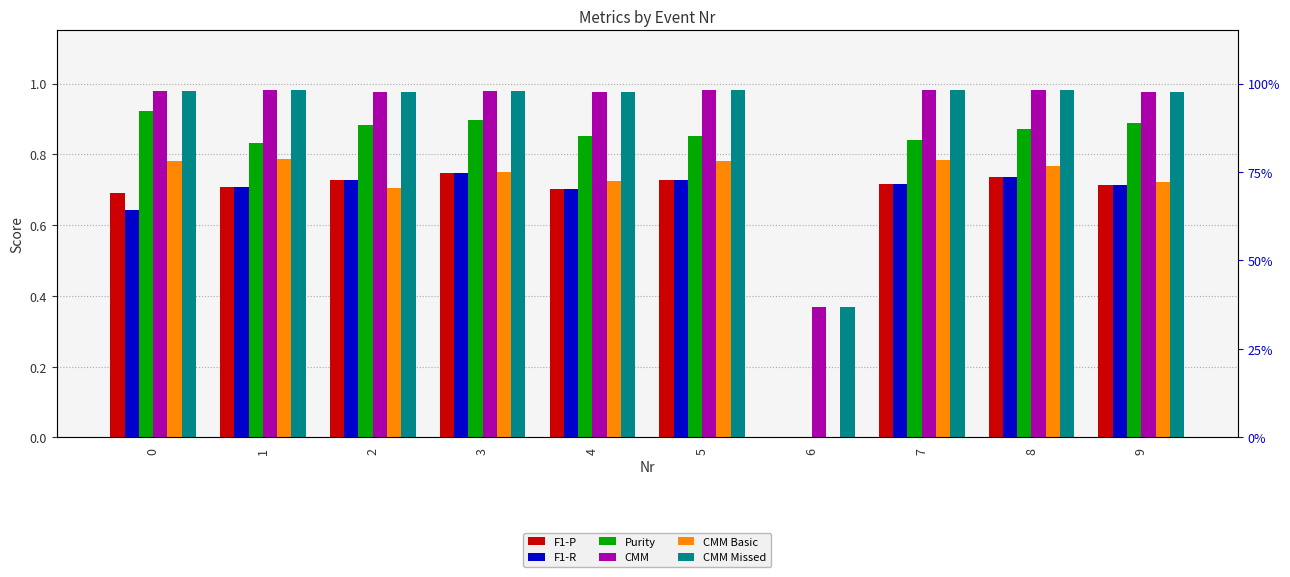

Reading left to right, what are all the values shown in this chart?

F1-P: 0.7	0.7	0.7	0.7	0.7	0.7	0.0	0.7	0.7	0.7
F1-R: 0.6	0.7	0.7	0.7	0.7	0.7	0.0	0.7	0.7	0.7
Purity: 0.9	0.8	0.9	0.9	0.9	0.9	0.0	0.8	0.9	0.9
CMM: 1.0	1.0	1.0	1.0	1.0	1.0	0.4	1.0	1.0	1.0
CMM Basic: 0.8	0.8	0.7	0.8	0.7	0.8	0.0	0.8	0.8	0.7
CMM Missed: 1.0	1.0	1.0	1.0	1.0	1.0	0.4	1.0	1.0	1.0